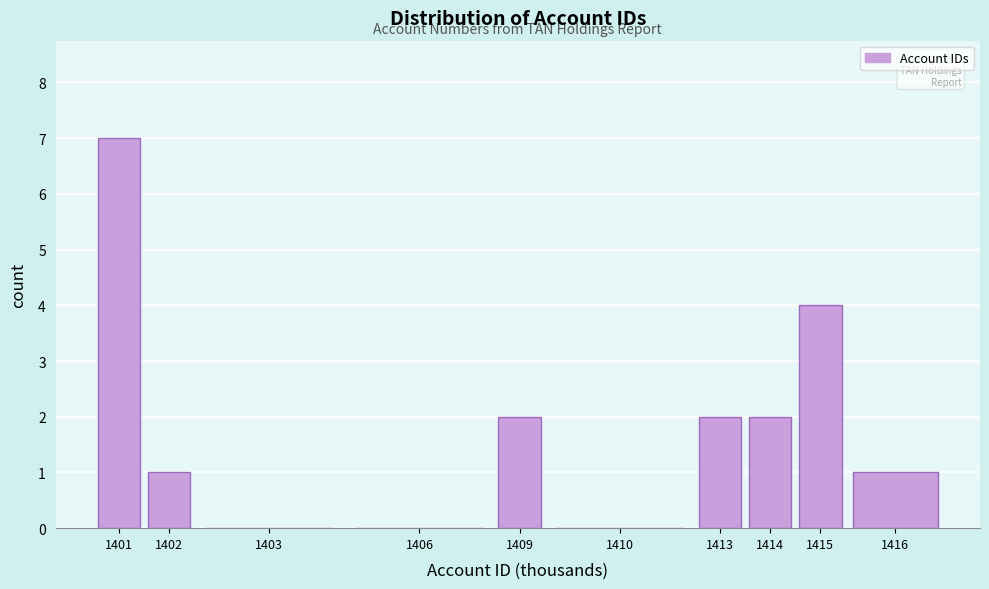

Reading left to right, transcribe all the data shown in this chart.

1401=7	1402=1	1403=0	1406=0	1409=2	1410=0	1413=2	1414=2	1415=4	1416=1